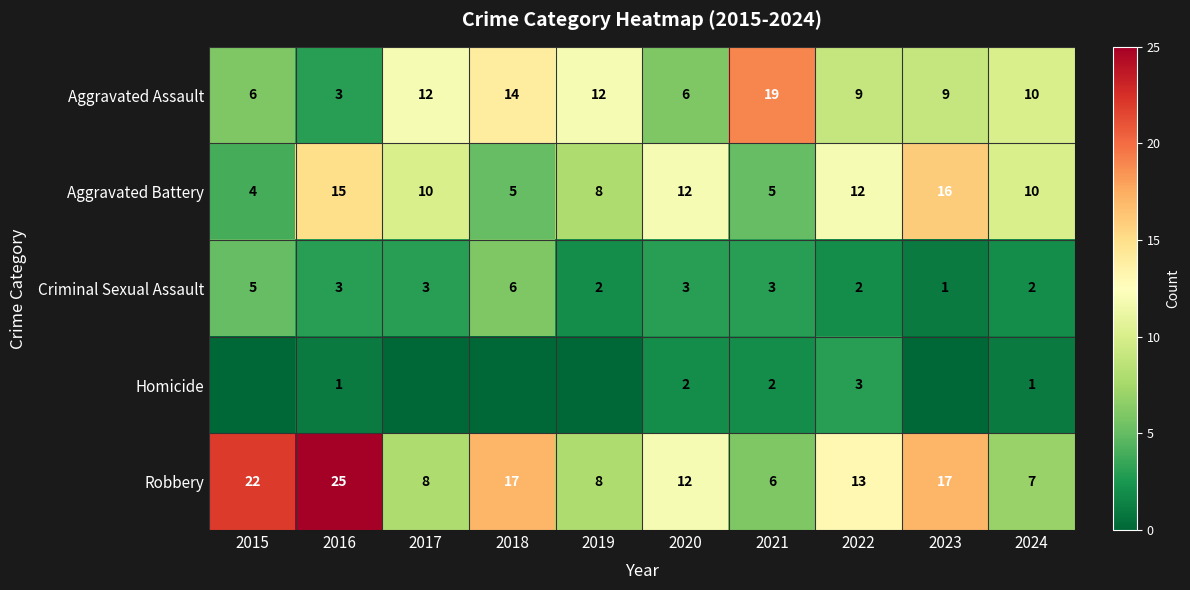

Is it true that Aggravated Battery equals 22 at 2023?

False